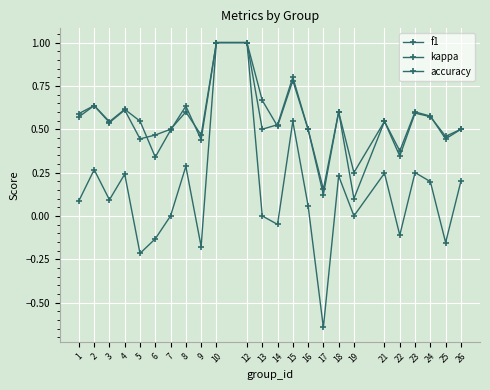

How many series are shown in this chart?

3